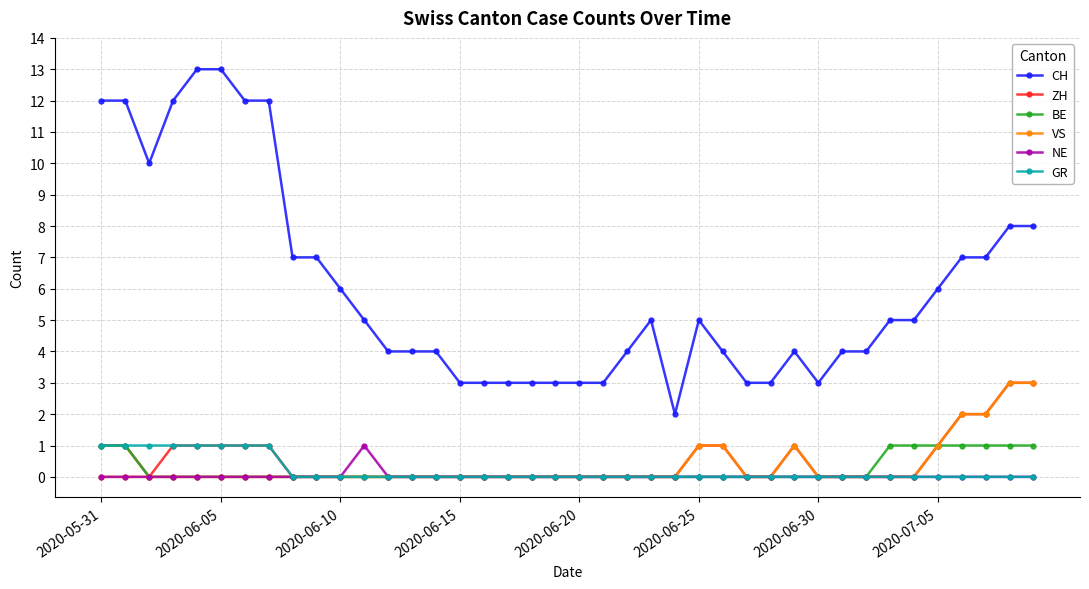

Which series has the largest total across all categories?

CH